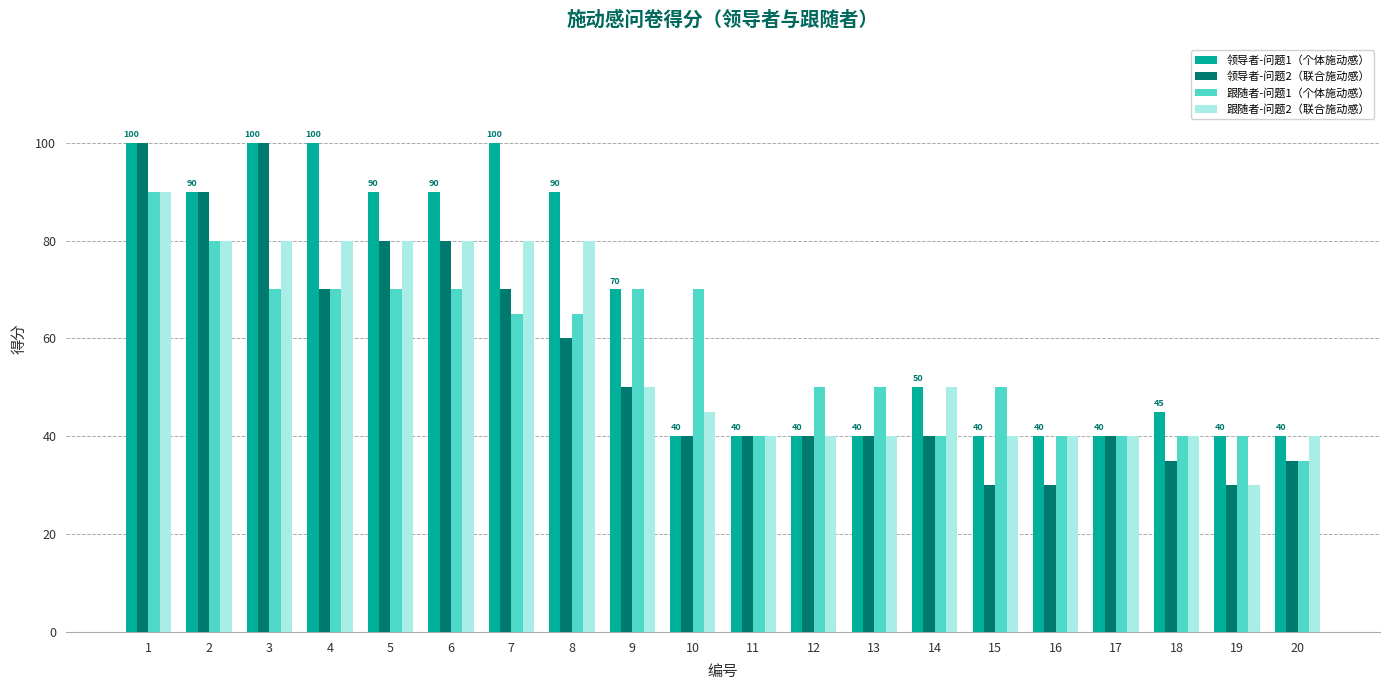

The value of 跟随者-问题1（个体施动感） at 19 is 12. True or false?

False